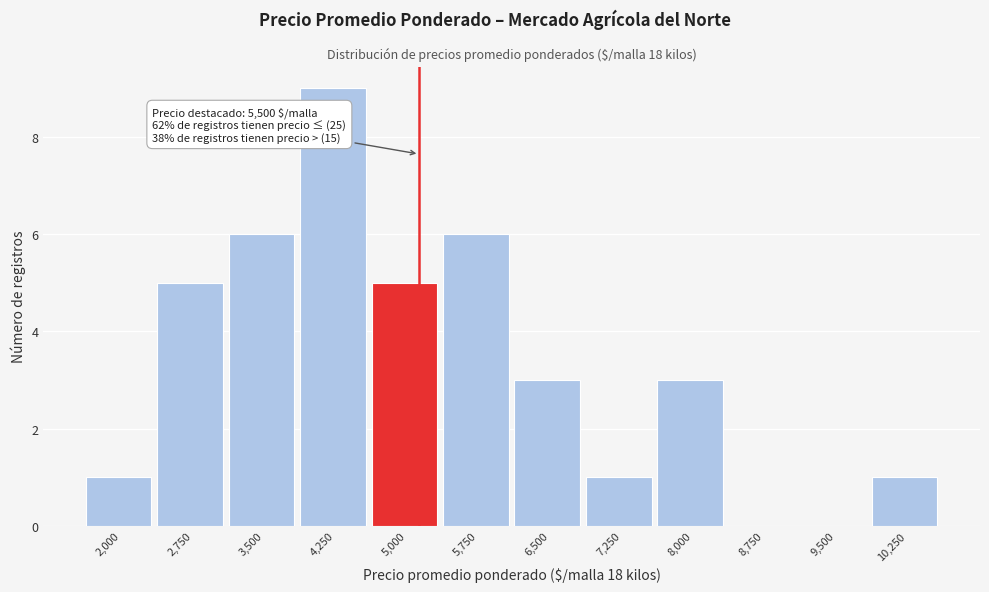

Reading right to left, list all the values displayed in this chart.

10,250=1	9,500=0	8,750=0	8,000=3	7,250=1	6,500=3	5,750=6	5,000=5	4,250=9	3,500=6	2,750=5	2,000=1